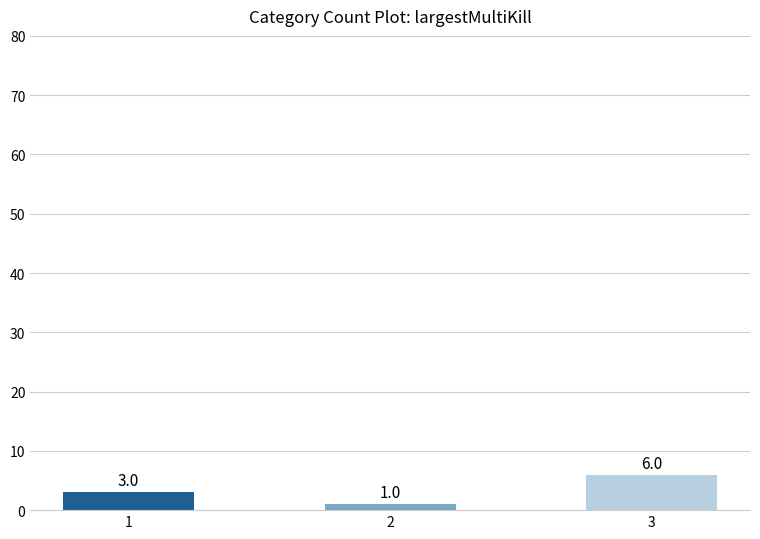

What is the value of the 3rd bar from the left?

6